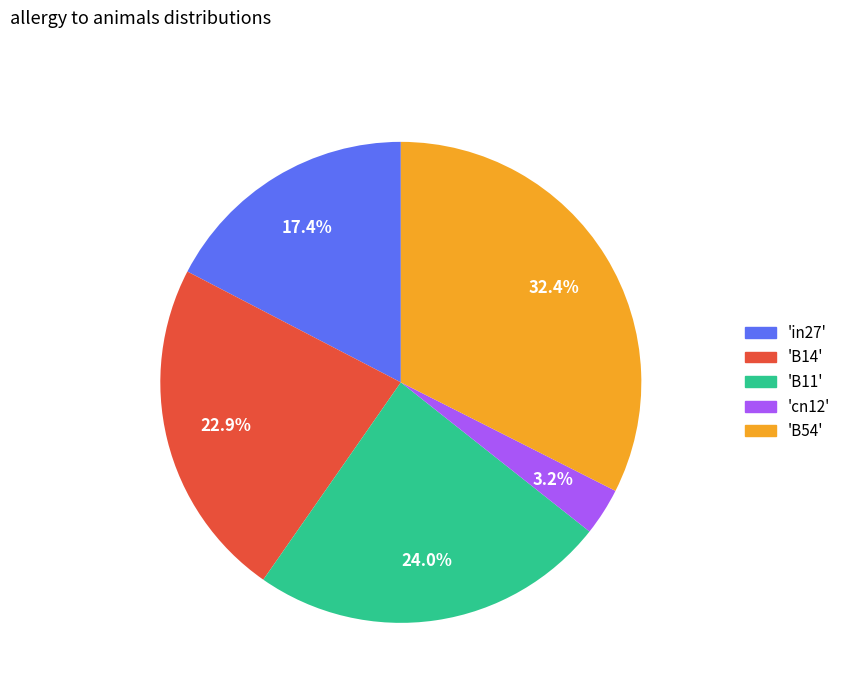

How many segments does this pie chart have?

5